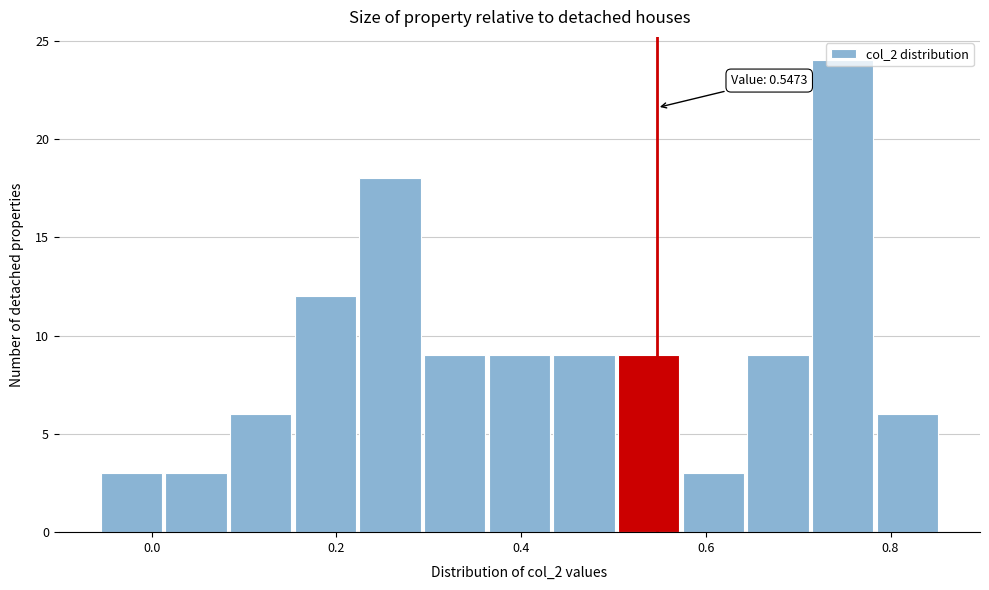

Read against the x-axis, roughly where is the centre of the tallest bar?

0.74